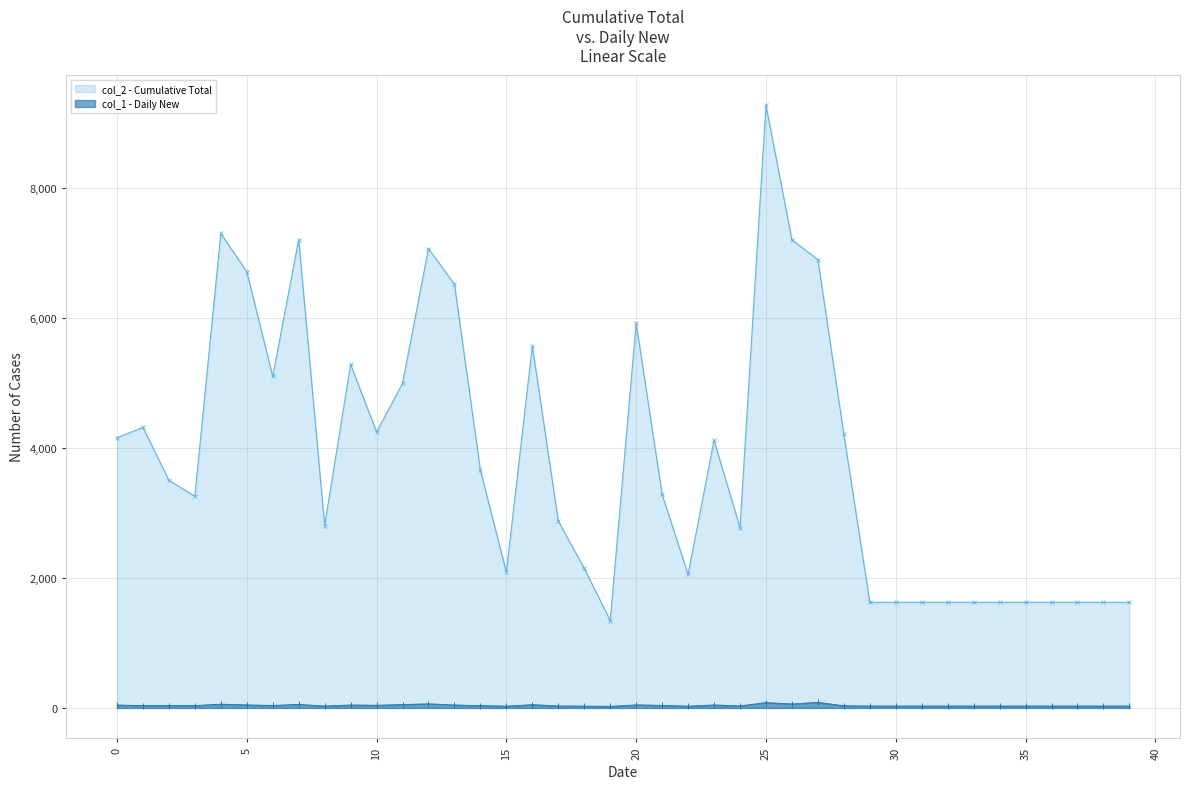

At how many categories does at least one series exceed 1887?

28